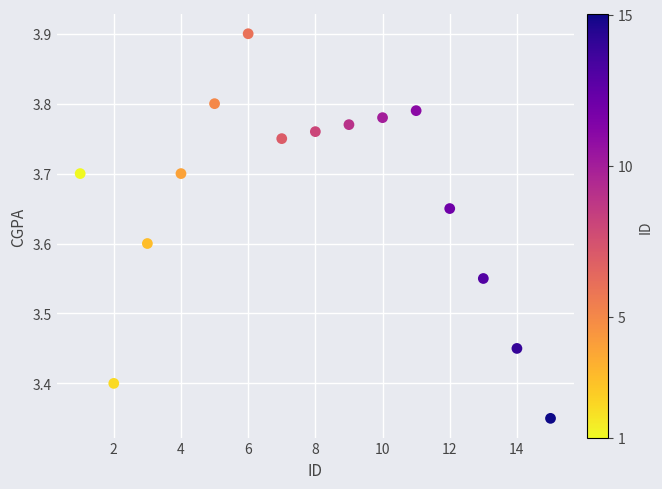

What is the range of X values (max minus min)?

14.0